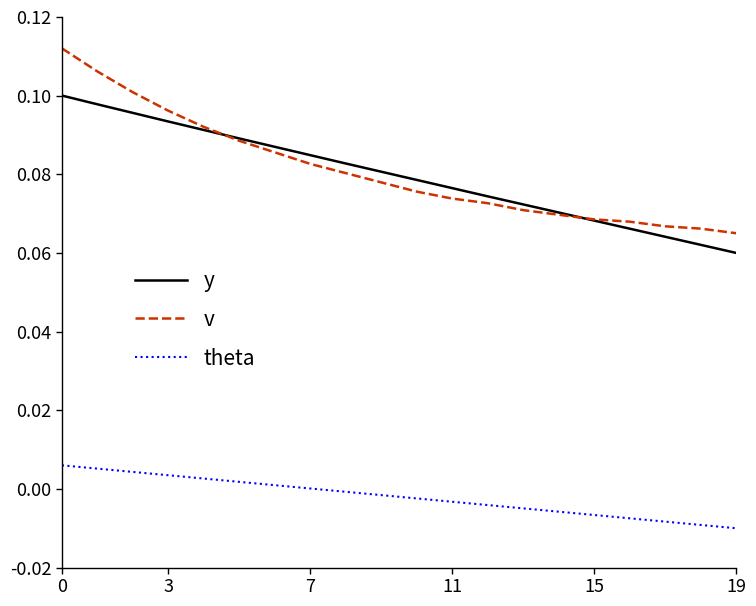

True or false: y and theta cross at least once.

False